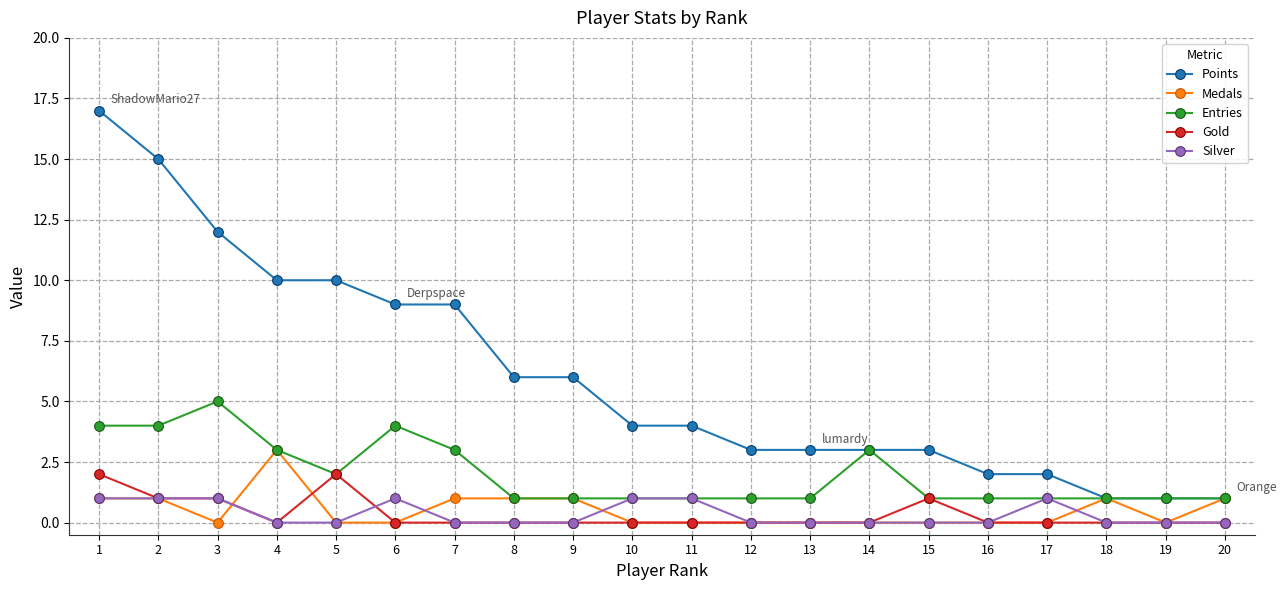

Which series changed the most between 1 and 20?

Points